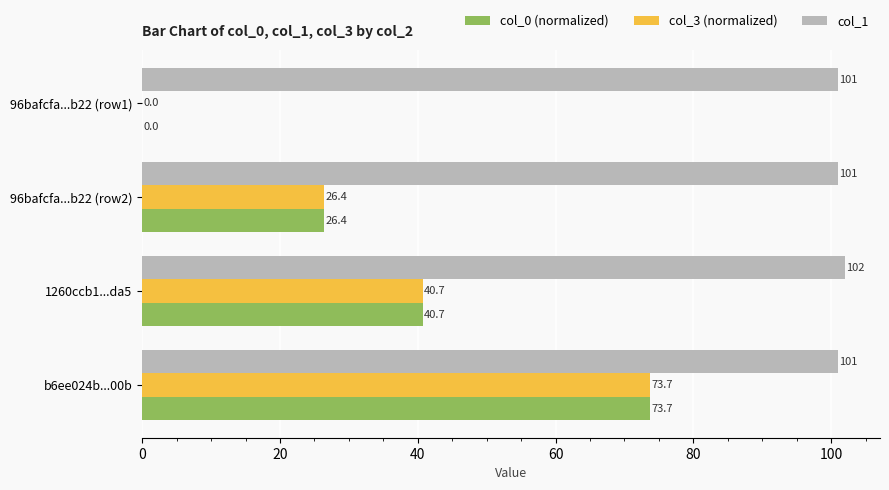

Is it true that col_0 (normalized) equals 73.7 at b6ee024b...00b?

True